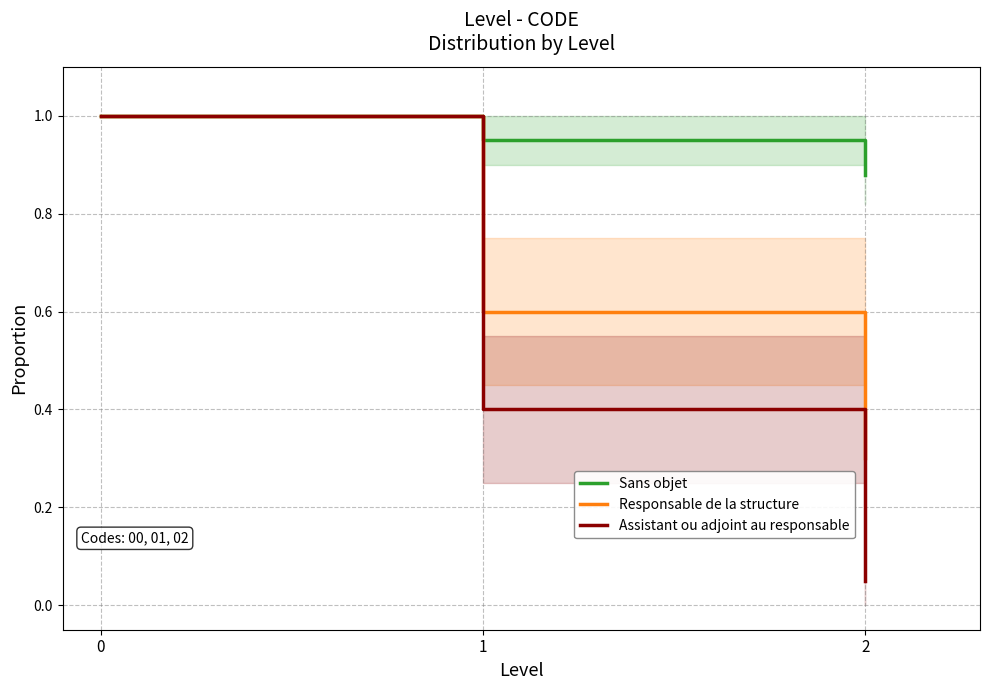

The value of Responsable de la structure at 2 is 0.3. True or false?

True